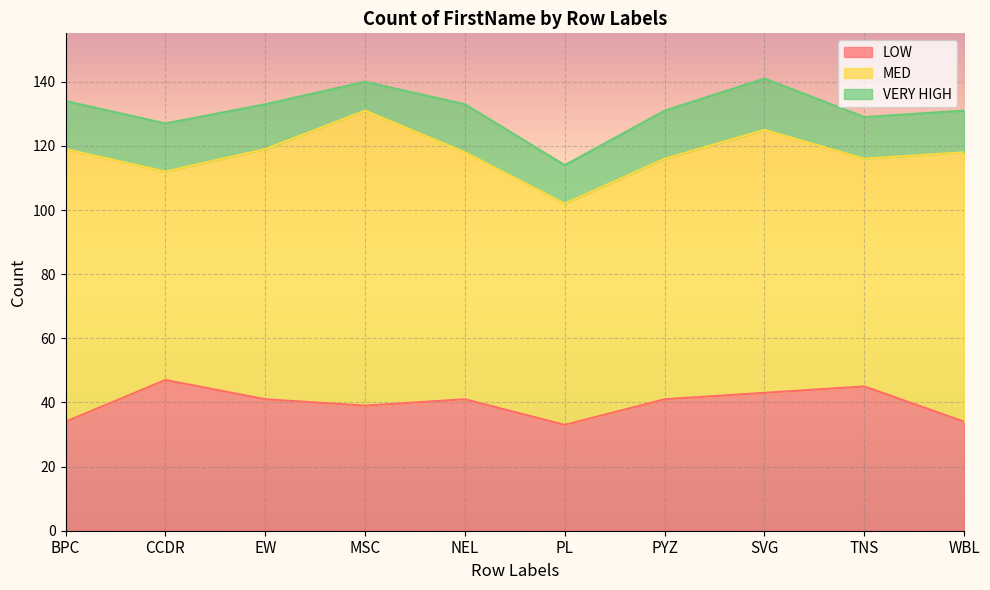

The LOW series shows 33 at PL. True or false?

True